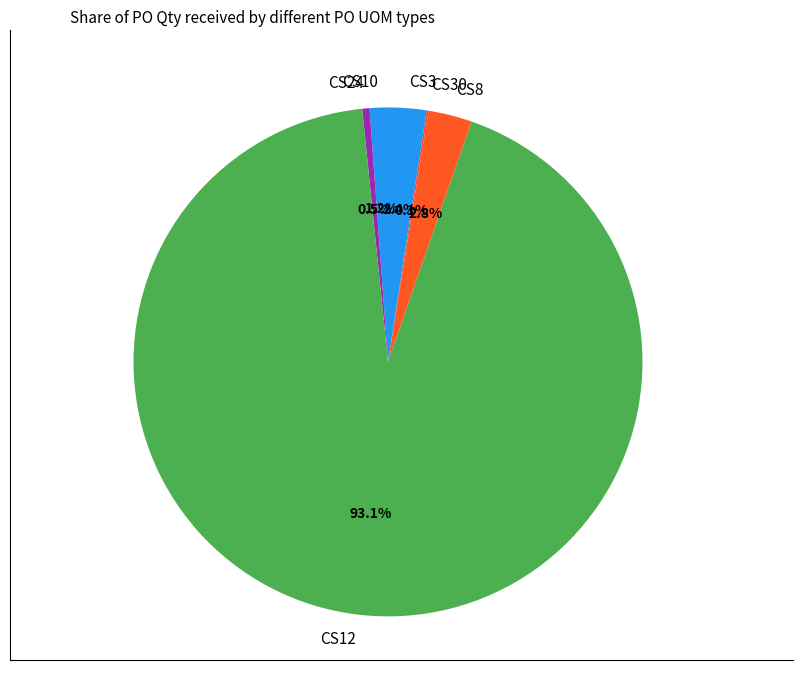

Does any single category account for the majority?

Yes